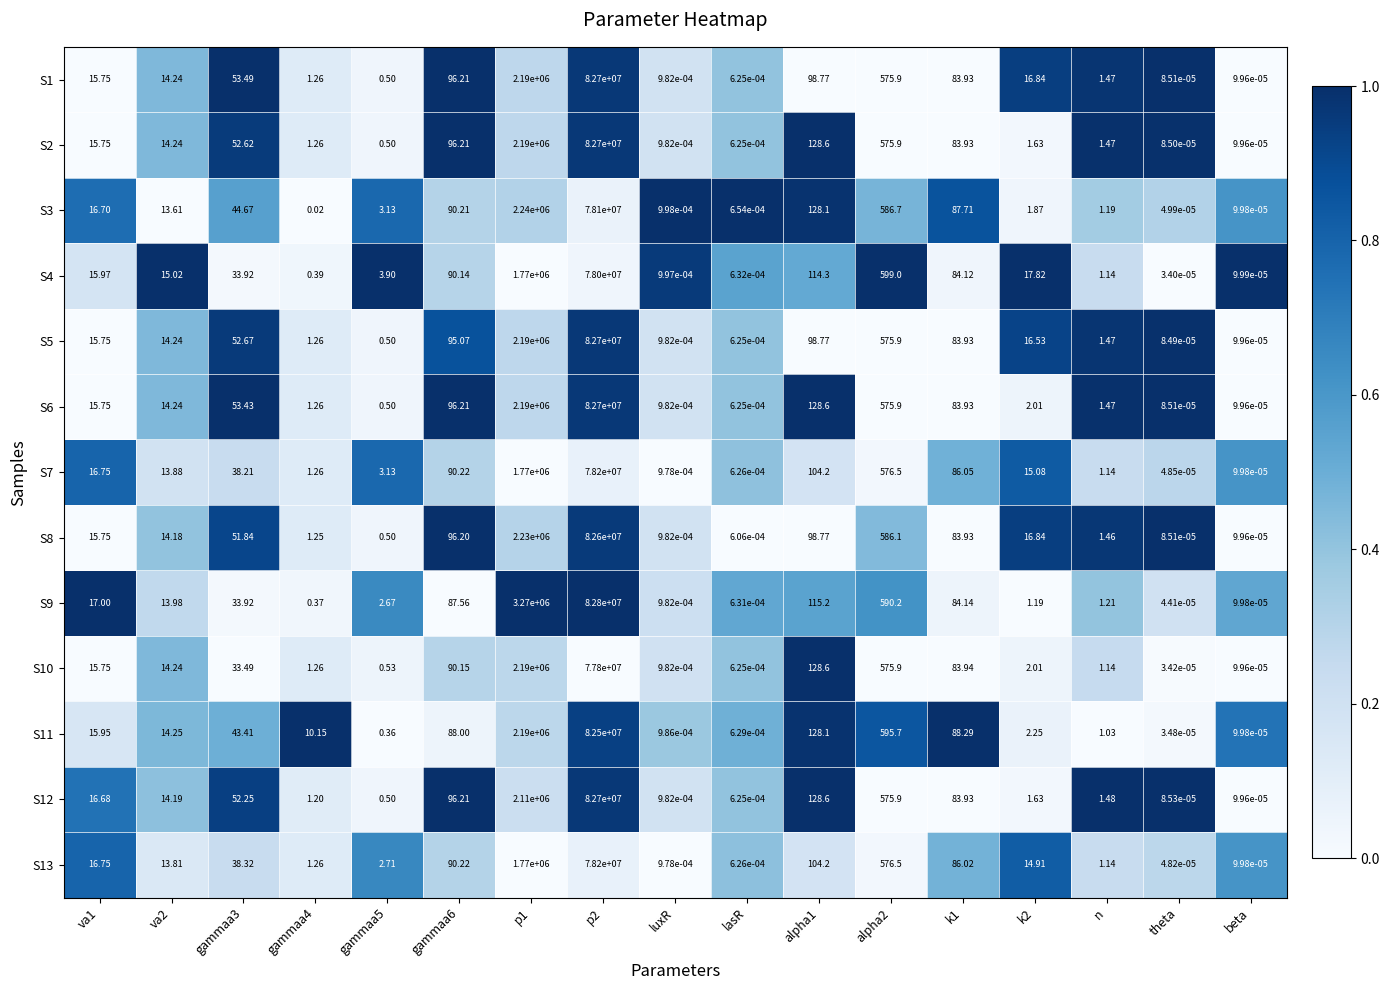

Is the value of S5 at gammaa3 greater than the value of S4 at gammaa6?

No